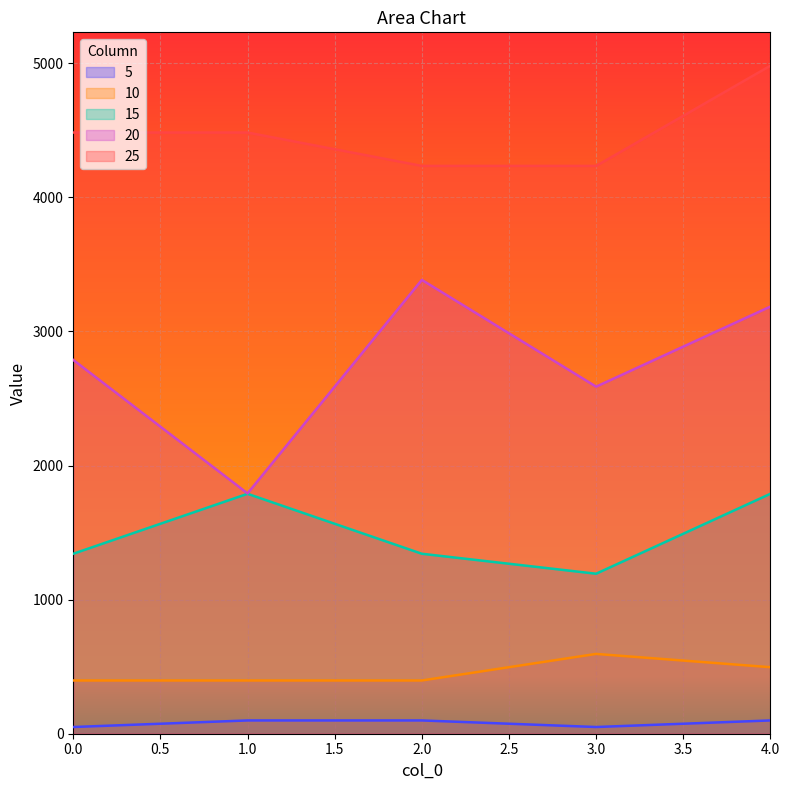

Reading right to left, list all the values displayed in this chart.

5: 4=99	3=50	2=99	1=99	0=50
10: 4=496	3=595	2=397	1=397	0=397
15: 4=1789	3=1193	2=1342	1=1789	0=1342
20: 4=3185	3=2588	2=3384	1=1792	0=2787
25: 4=4981	3=4234	2=4234	1=4483	0=4483